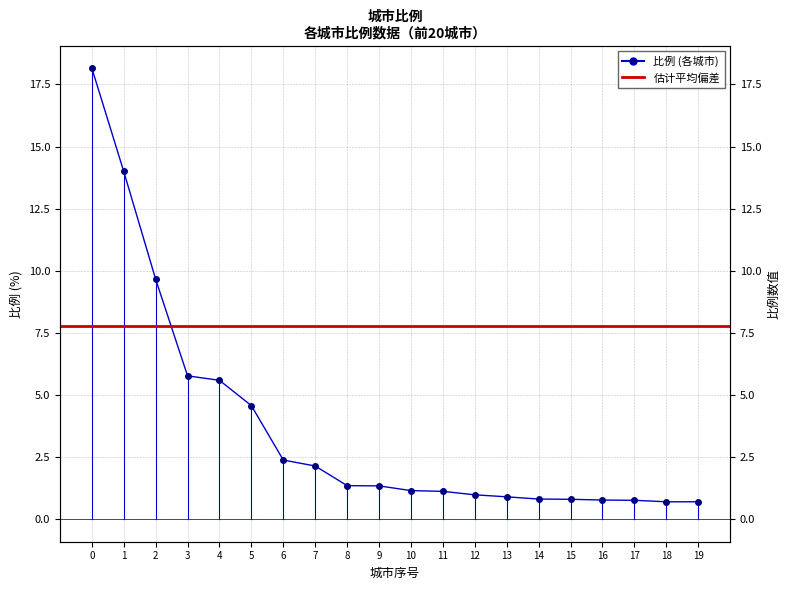

List the labels in order of value, largest first.

0, 1, 2, 3, 4, 5, 6, 7, 8, 9, 10, 11, 12, 13, 14, 15, 16, 17, 18, 19